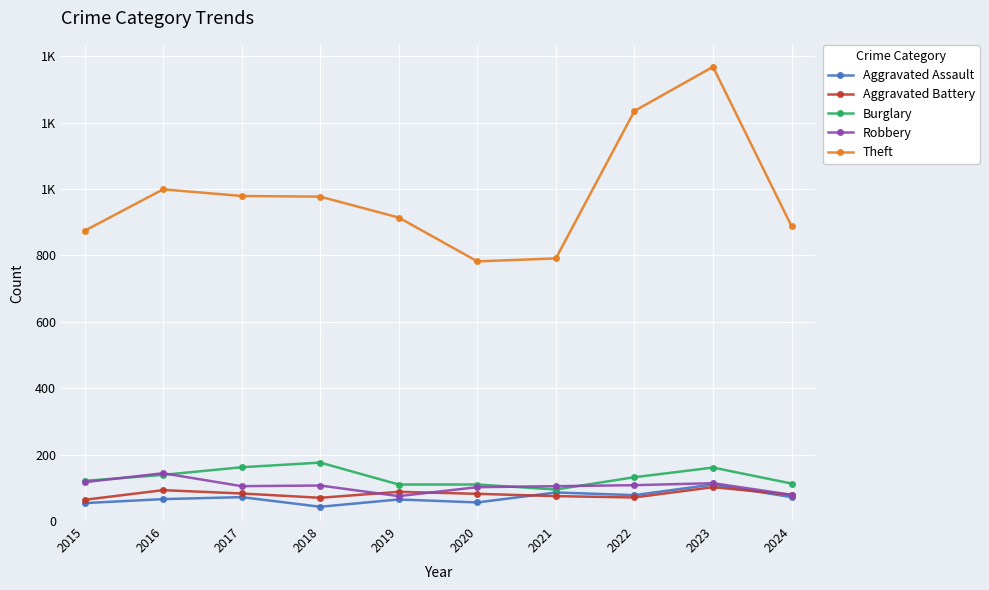

What is the value of the Burglary point at the 3rd from the left?

162